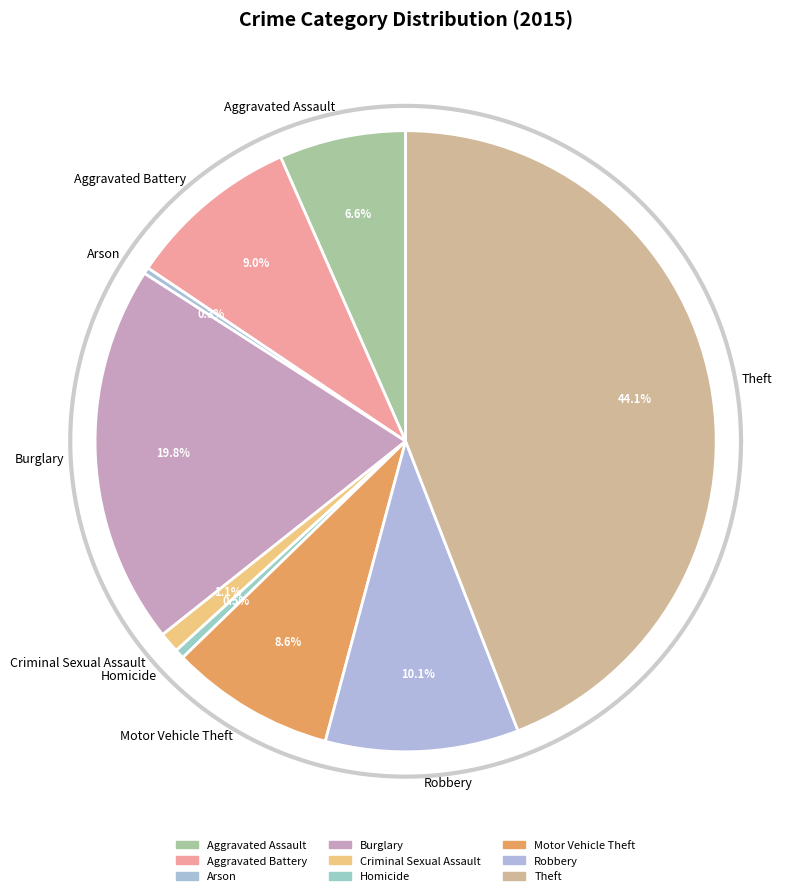

Count the number of slices in the pie.

9